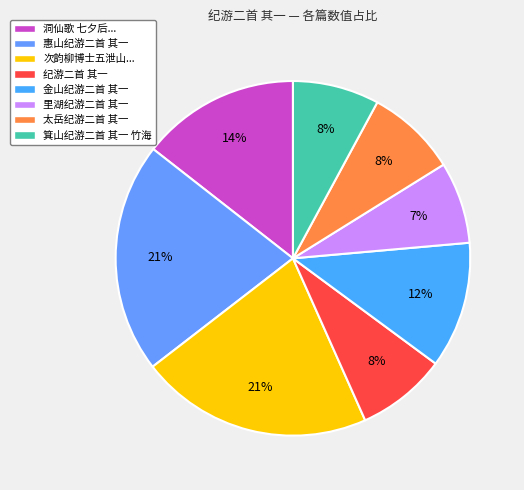

How many segments does this pie chart have?

8